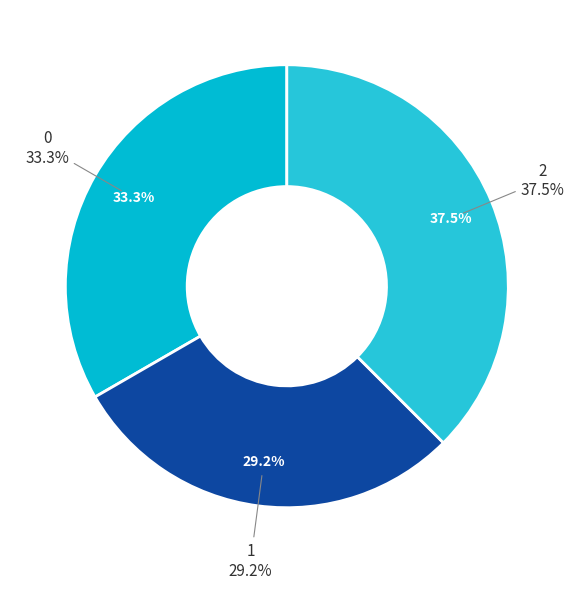

Does any single category account for the majority?

No